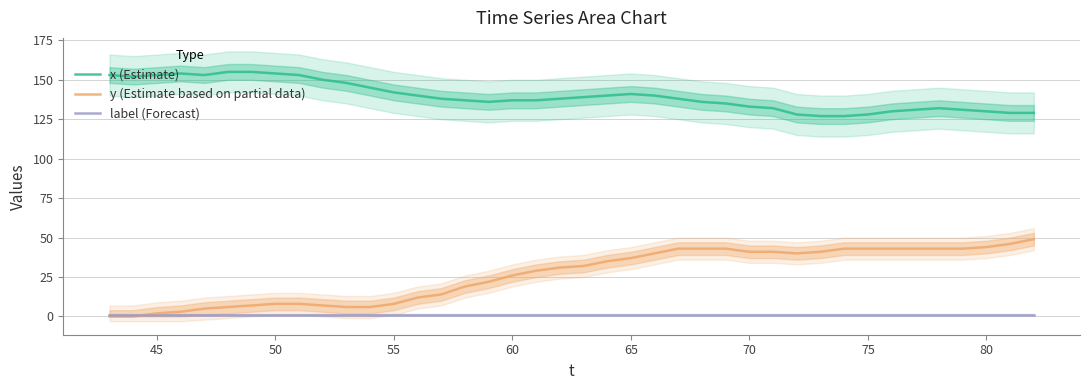

What is the difference between the maximum and minimum values in the y (Estimate based on partial data) series?

49